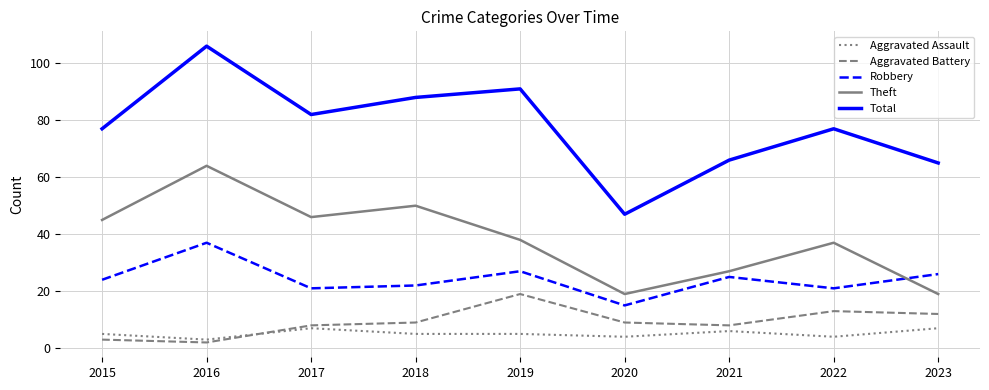

Is this an area chart (filled region under the line)?

No